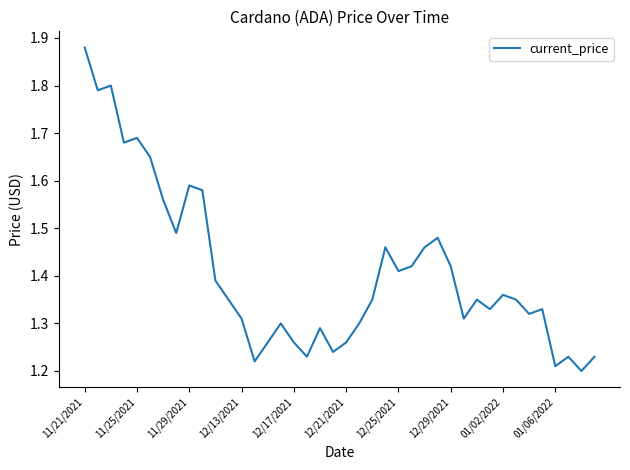

What is the difference between the maximum and minimum values?

0.7